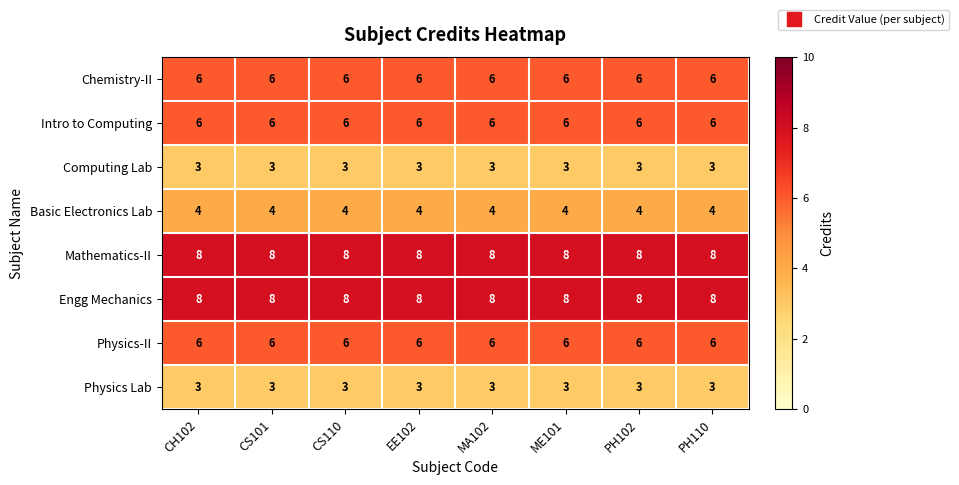

What is the difference between the highest and lowest values at CS101?

5